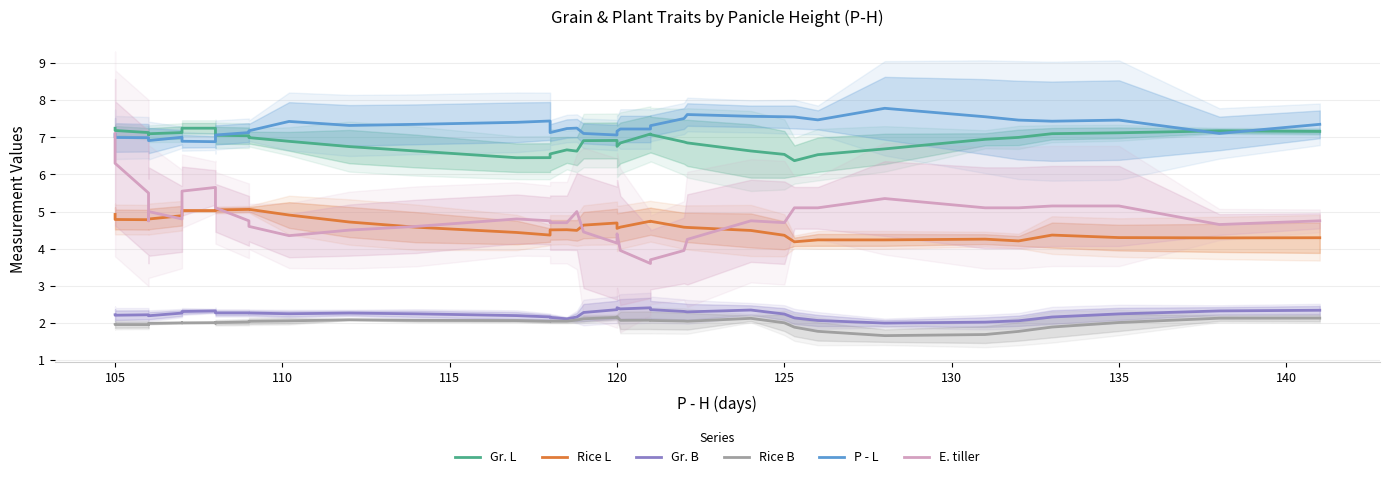

What is the average value of the Gr. B series?

2.2